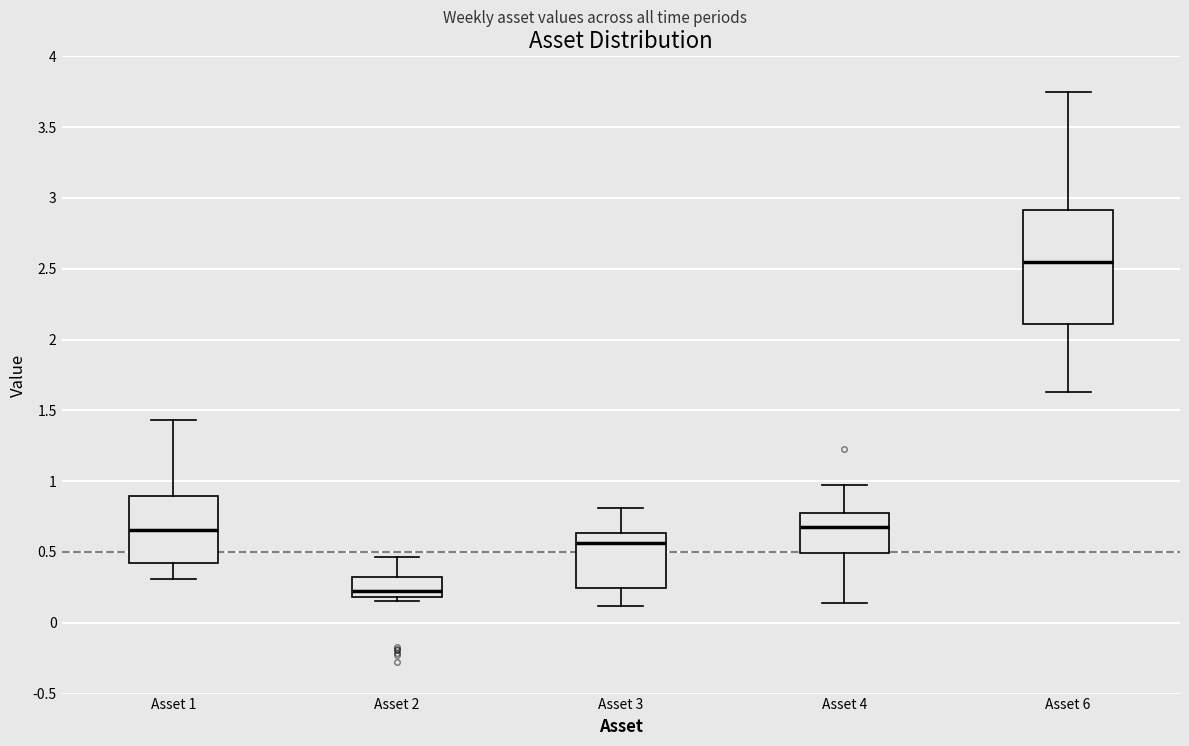

Reading left to right, transcribe this box plot: for each box, give where its median line is, the range the box spans, and where its two whiskers end, as read against the y-axis. The values are not printed on the chart, so give them approximately, as read against the axis.

Asset 1: median 0.65, box 0.40 to 0.90, whiskers 0.30 to 1.45
Asset 2: median 0.20 (just above the box's lower edge), box 0.20 to 0.30, whiskers 0.15 to 0.45
Asset 3: median 0.55, box 0.25 to 0.65, whiskers 0.10 to 0.80
Asset 4: median 0.70, box 0.50 to 0.80, whiskers 0.15 to 0.95
Asset 6: median 2.55, box 2.10 to 2.90, whiskers 1.65 to 3.75